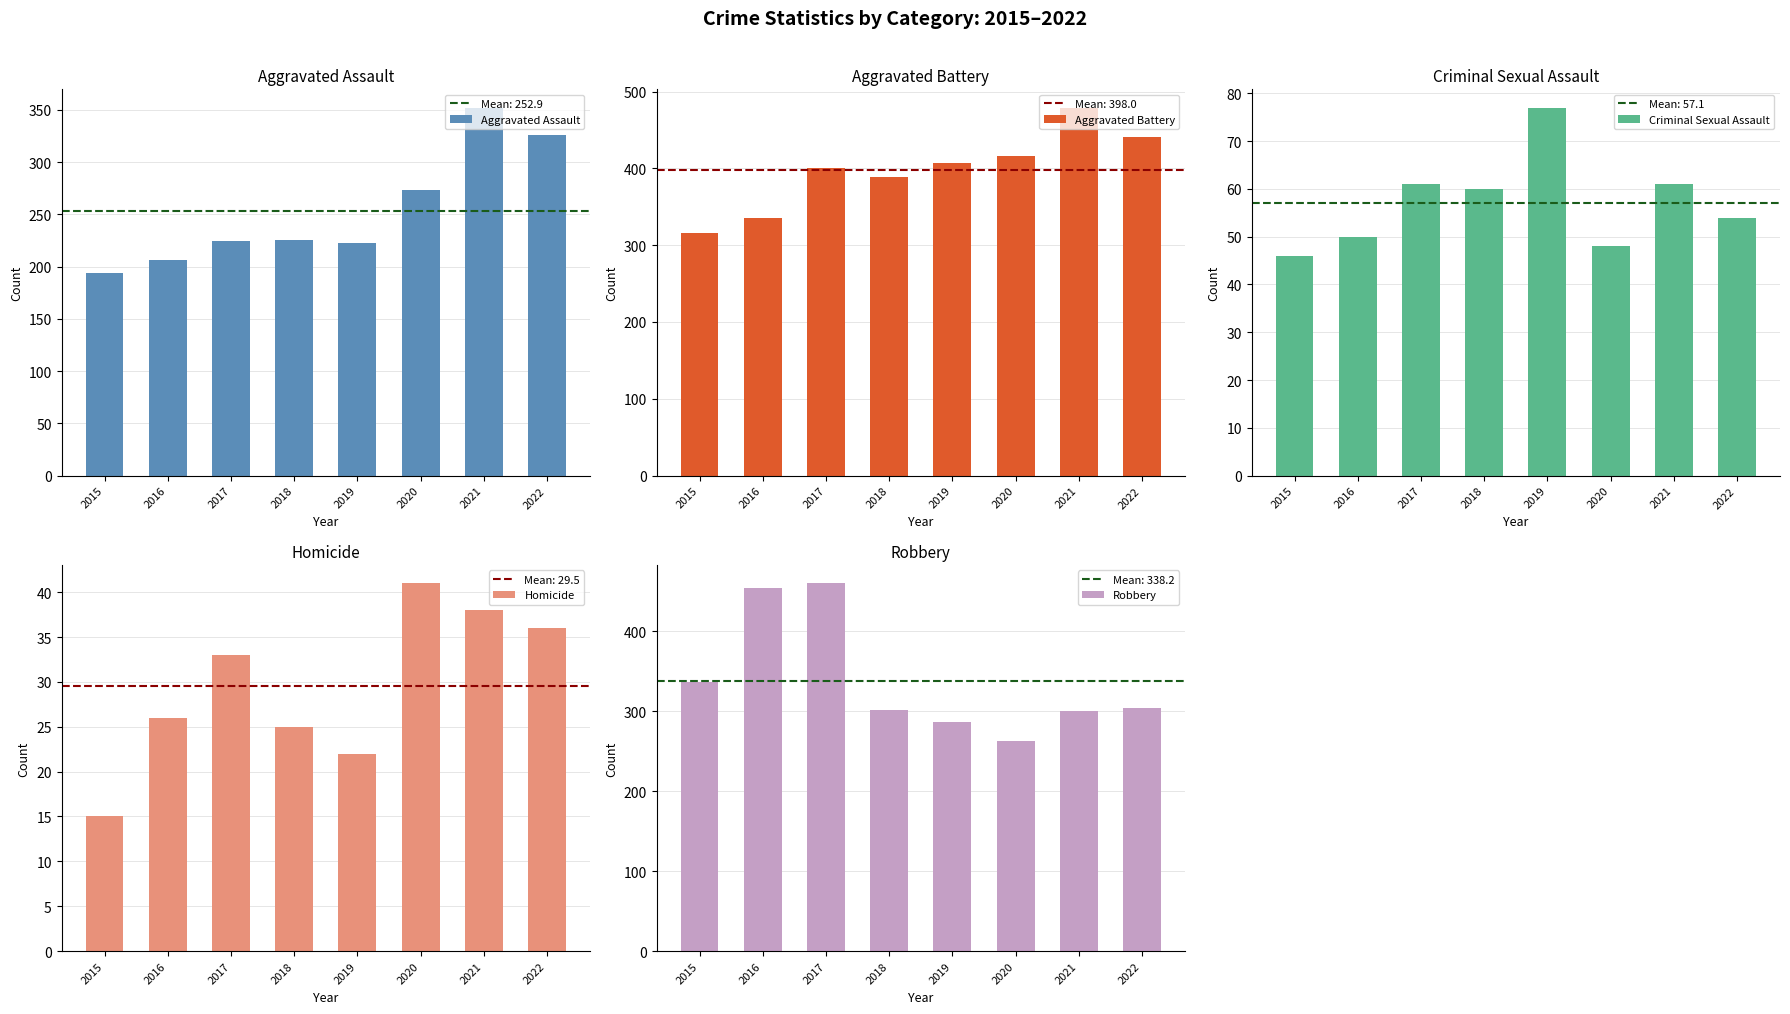

What is the sum of all Aggravated Assault values?

2023